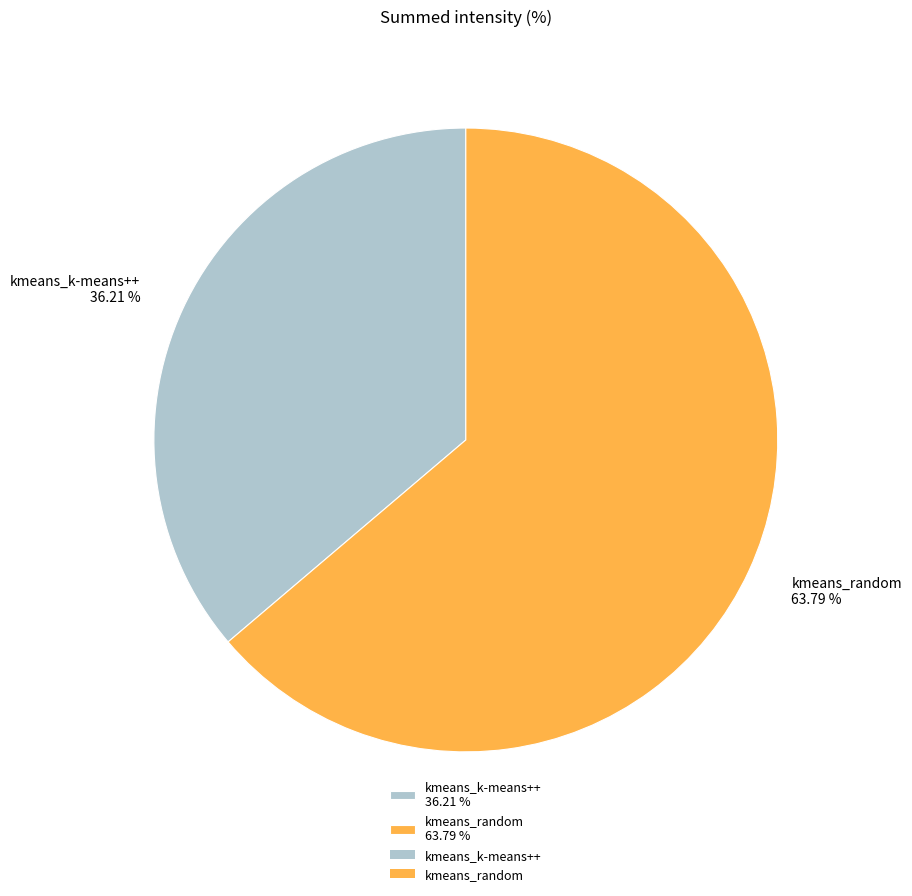

Approximately how many times larger is the value at kmeans_k-means++ 36.21 % compared to kmeans_random 63.79 %?

0.6